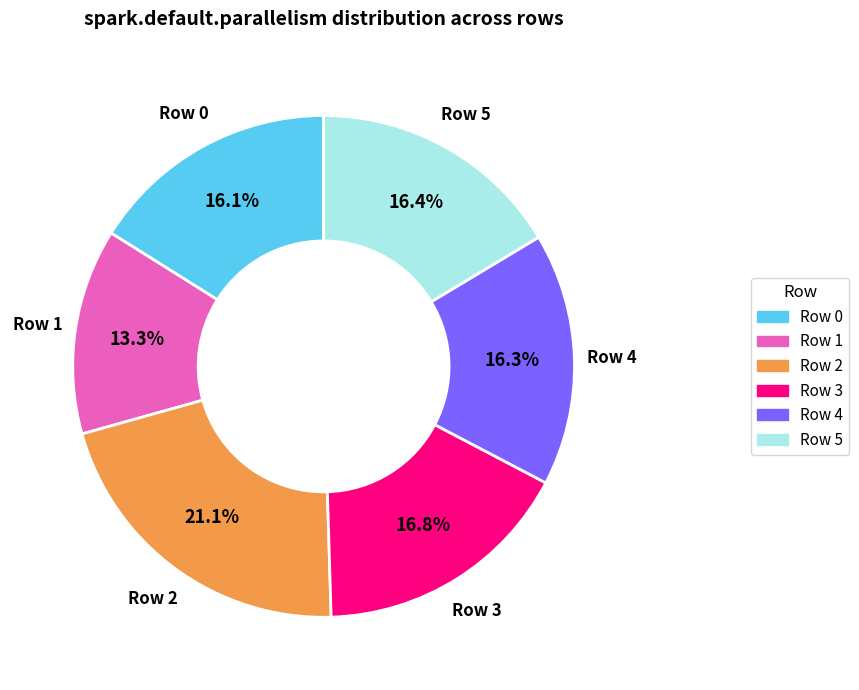

What percentage is NOT represented by Row 0?

83.9%